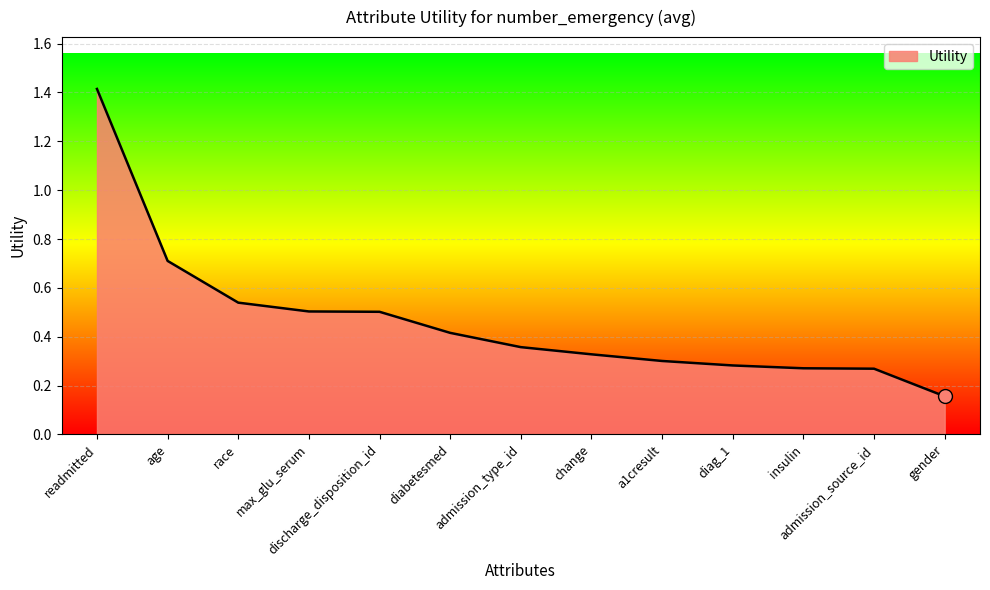

What position from the left is race?

3